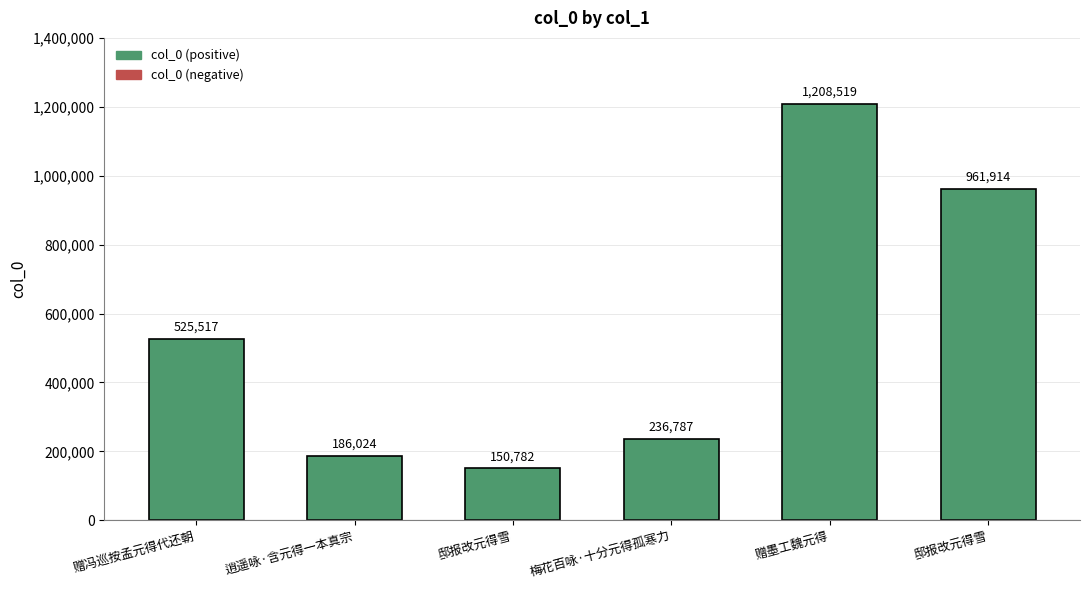

Are the bars horizontal?

No